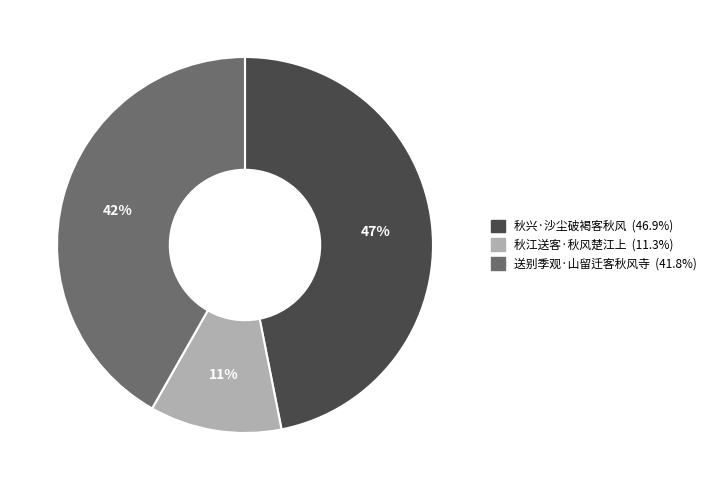

Rank the categories by value from lowest to highest.

秋江送客·秋风楚江上, 送别季观·山留迁客秋风寺, 秋兴·沙尘破褐客秋风